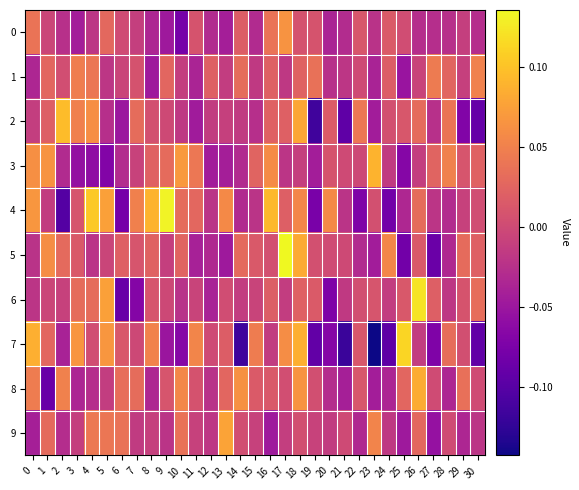

Which category has the highest value across all series?

17